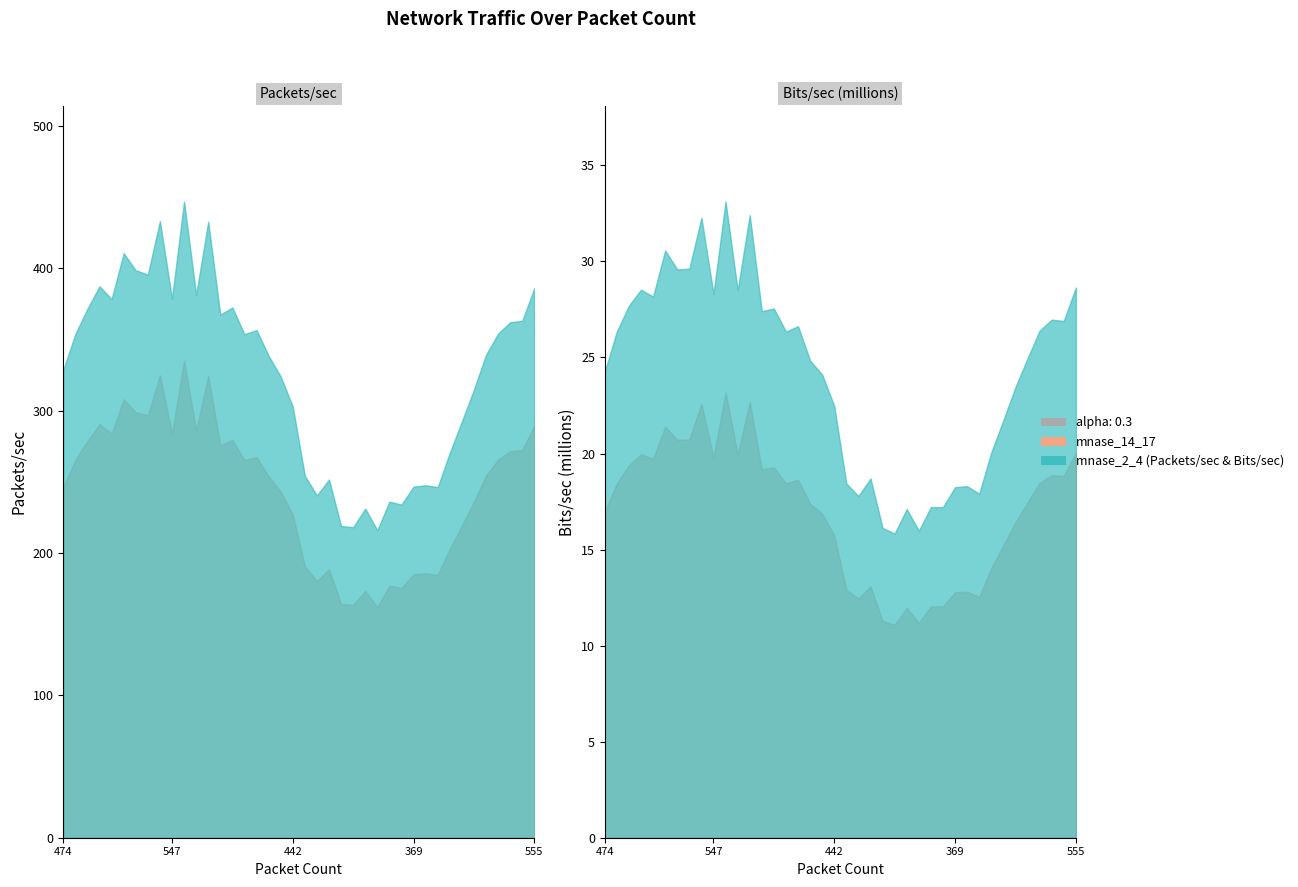

What is the value of the Packets/sec point at the 39th from the left?

367.5